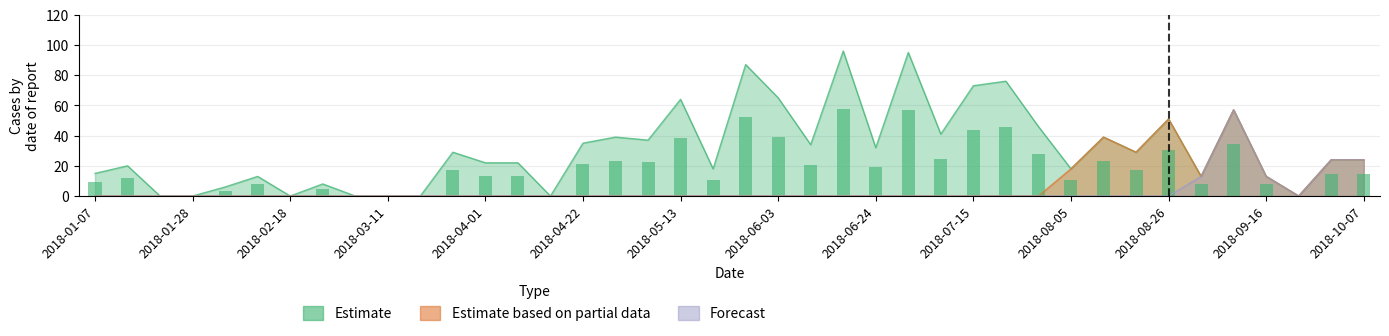

What is the total value across all series at 2018-06-24?

32